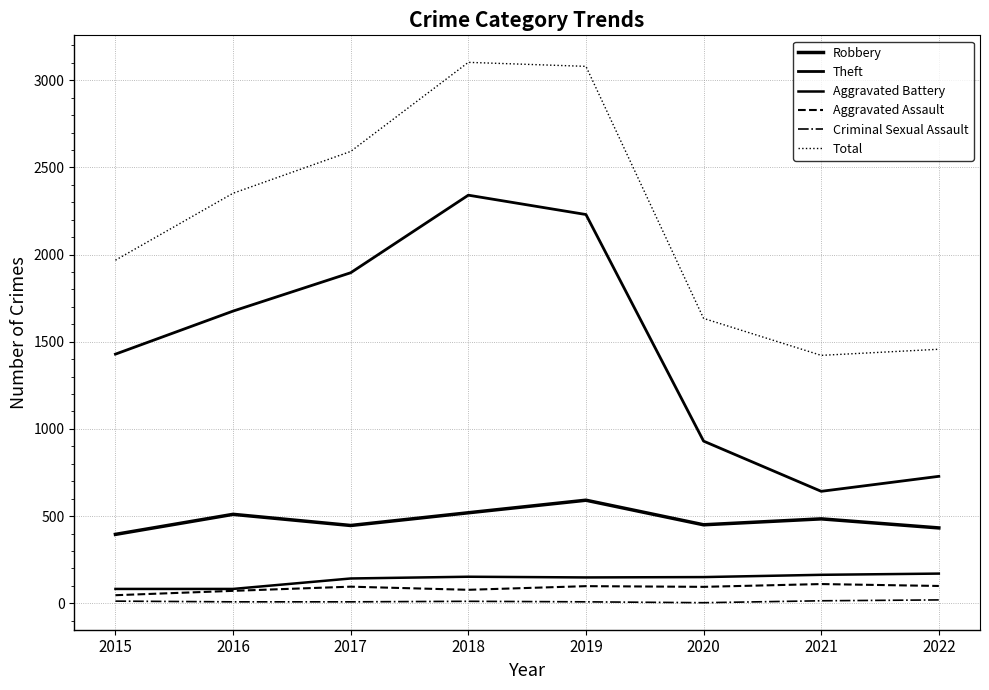

Which series has the widest spread of values?

Theft